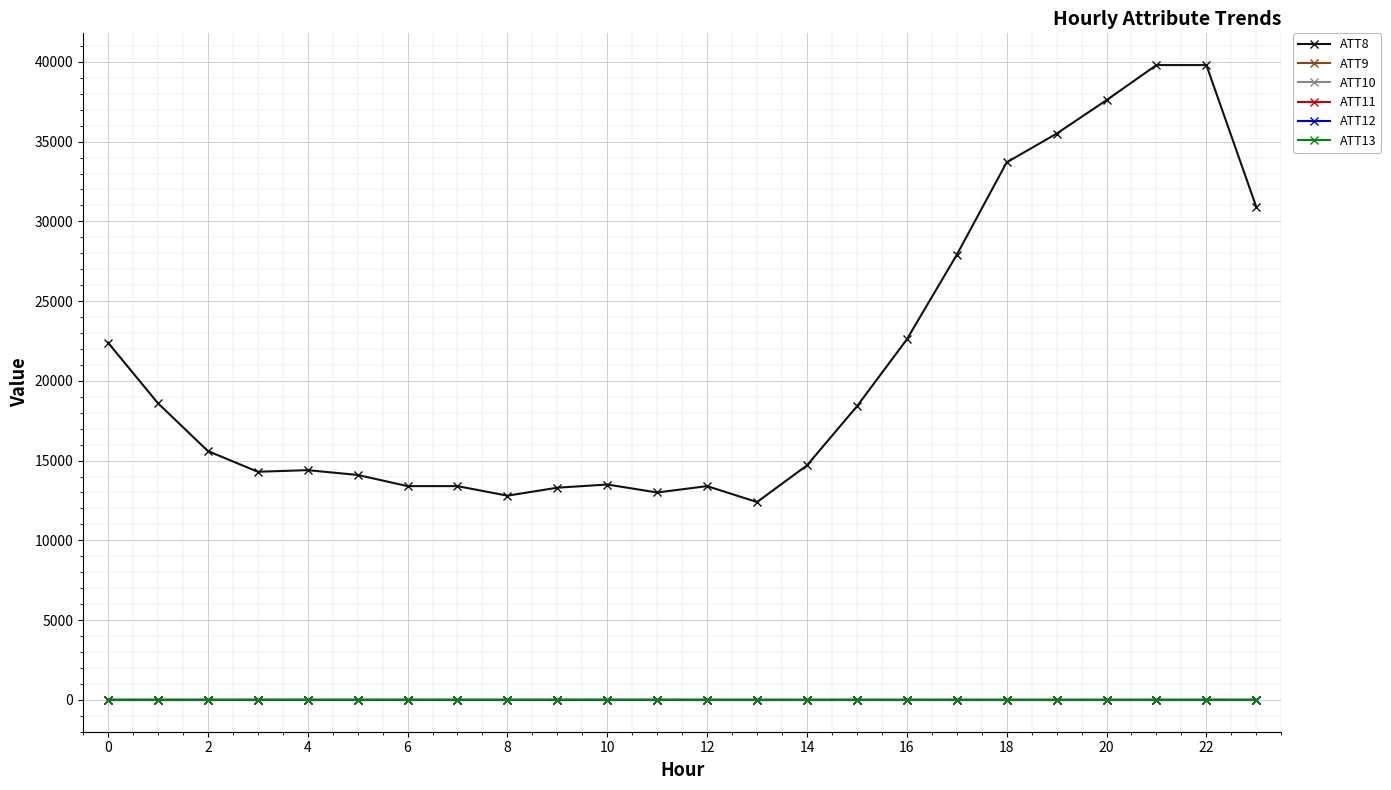

Does the chart have visible grid lines?

Yes